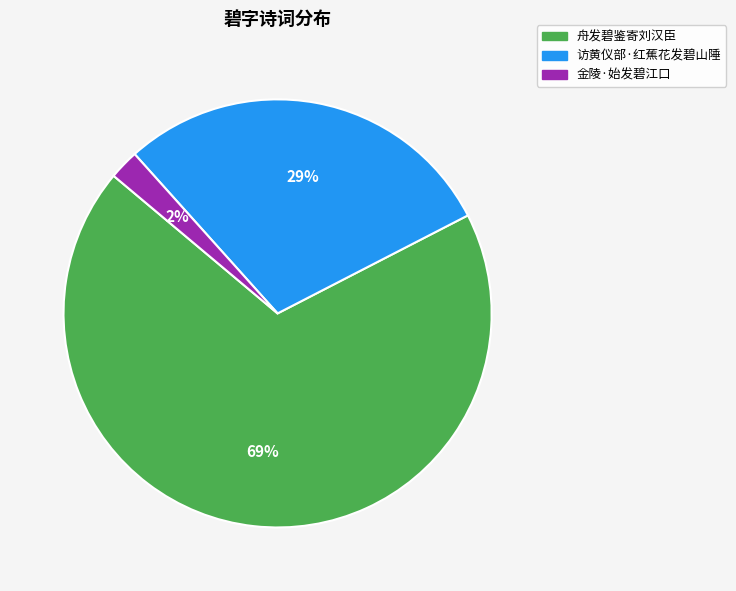

To the nearest percent, what portion does 访黄仪部·红蕉花发碧山陲 represent?

29%